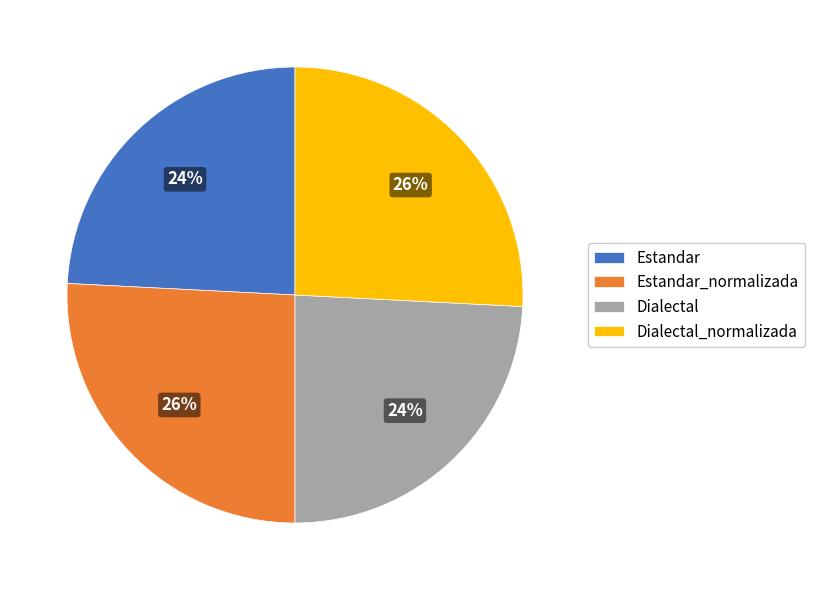

Which has a higher value, Dialectal_normalizada or Estandar?

Dialectal_normalizada